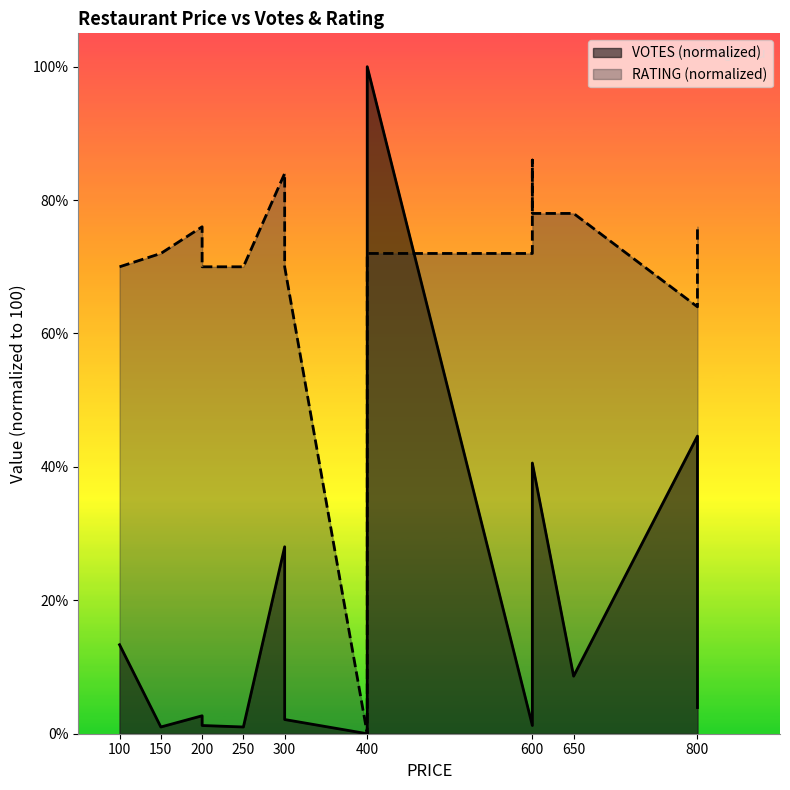

How many data points in RATING are less than 72?

6